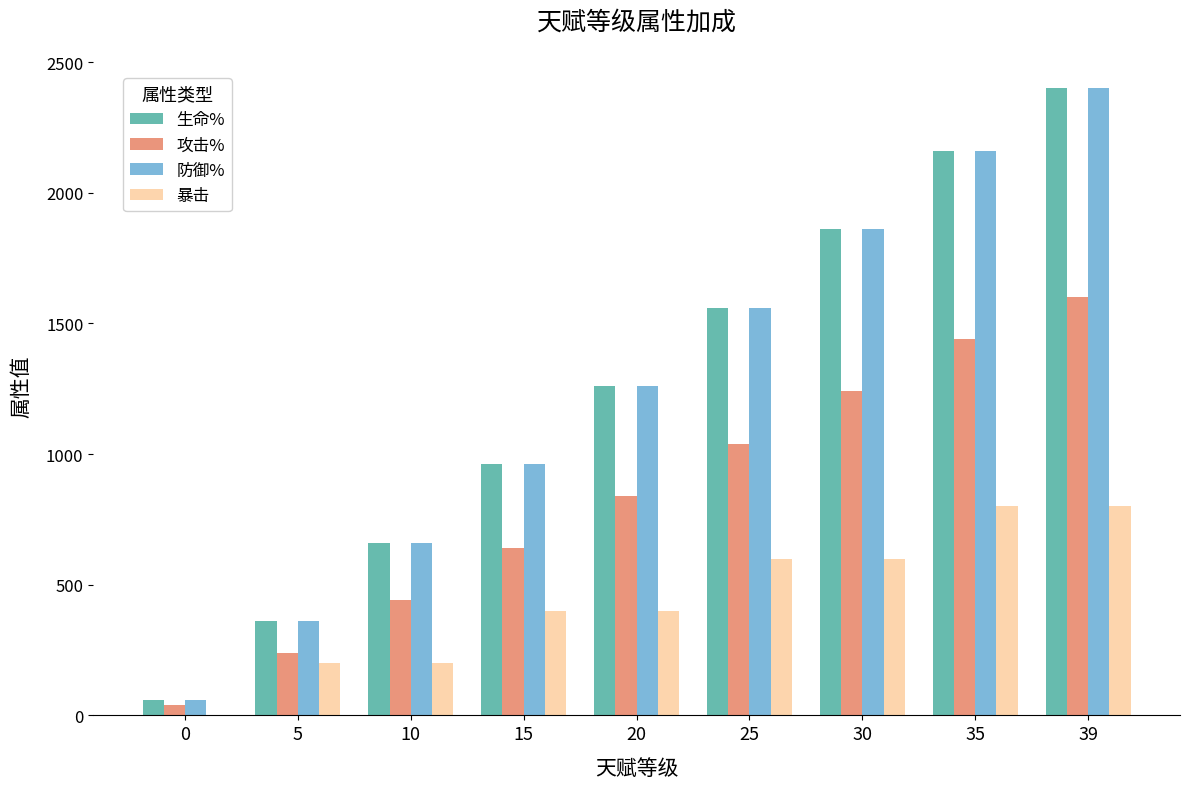

What are all the series names shown in the legend?

生命%, 攻击%, 防御%, 暴击